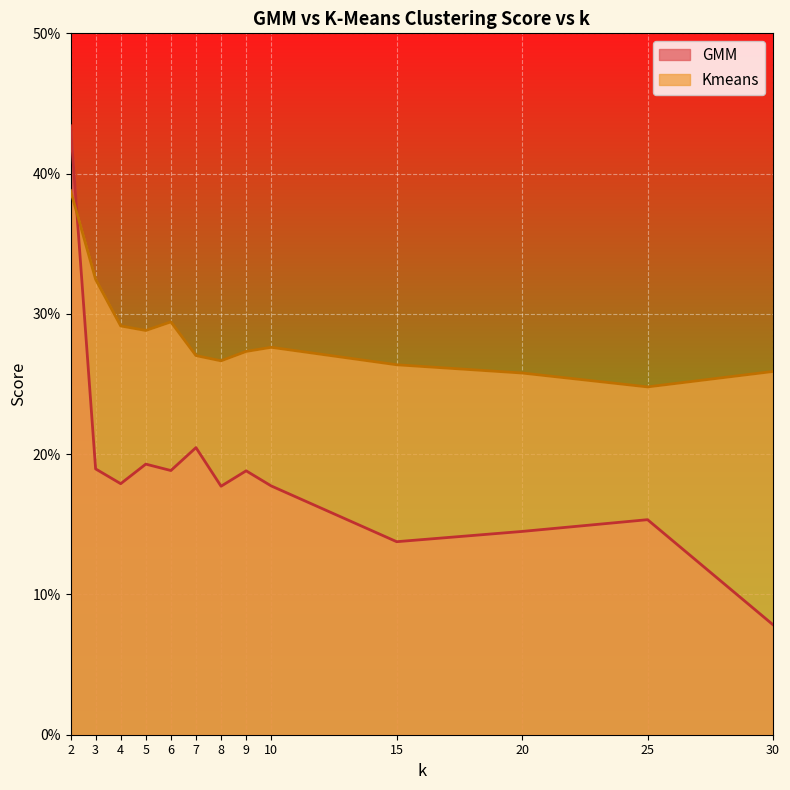

At which category does the chart reach its peak across all series?

2